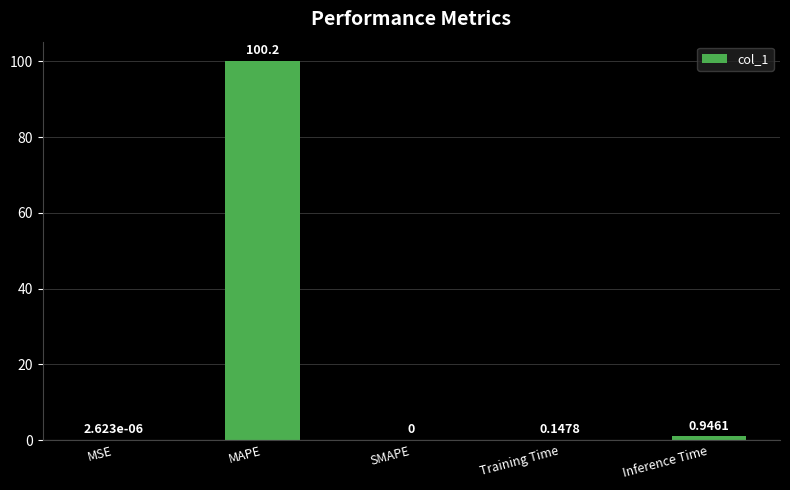

What is the change in value from SMAPE to Training Time?

+0.1